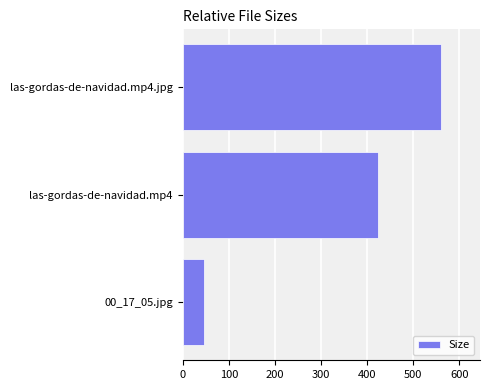

At which category does the chart reach its peak across all series?

las-gordas-de-navidad.mp4.jpg